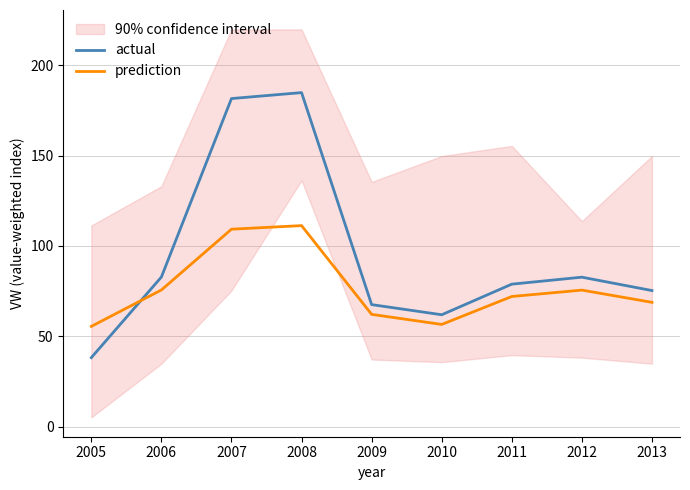

Which series ends up on top after the final intersection of prediction and actual?

actual